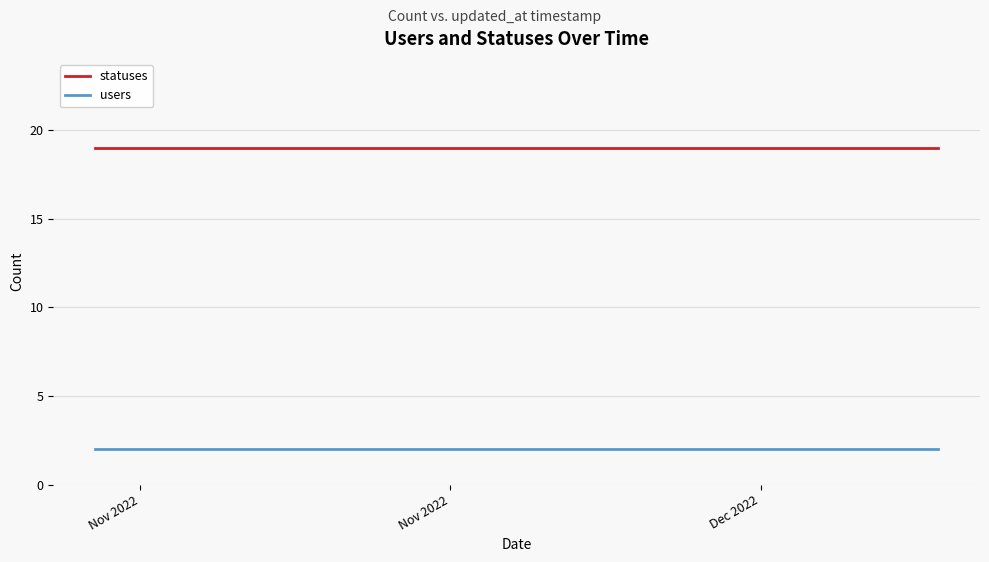

True or false: statuses and users cross at least once.

False